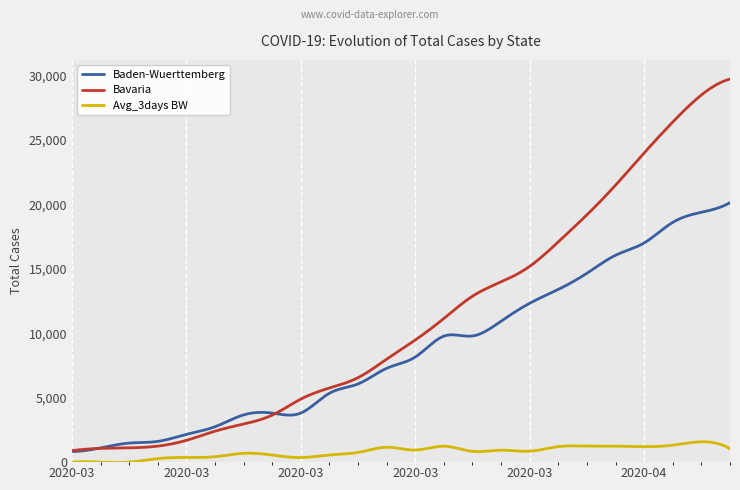

List the series in order of their overall mean, lowest first.

Avg_3days BW, Baden-Wuerttemberg, Bavaria